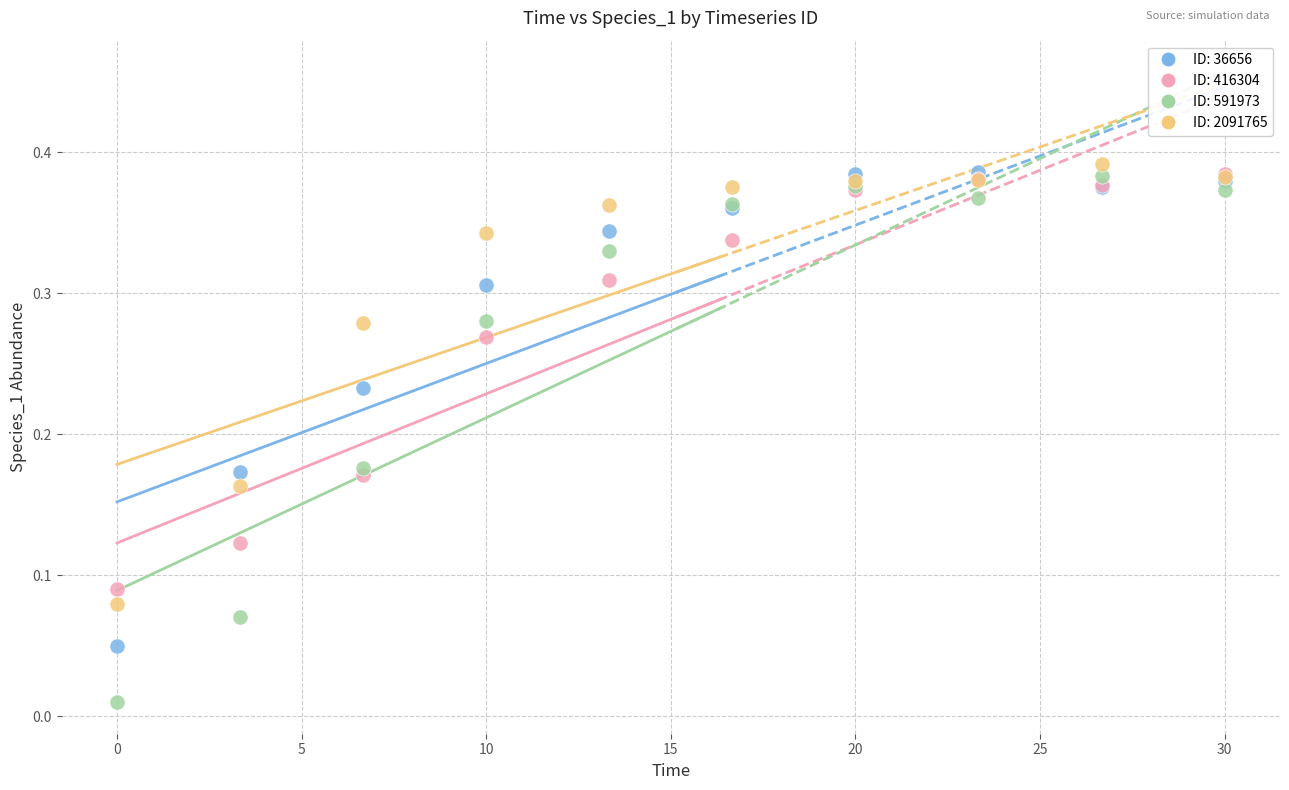

Which series has the widest spread of Y values?

ID: 591973